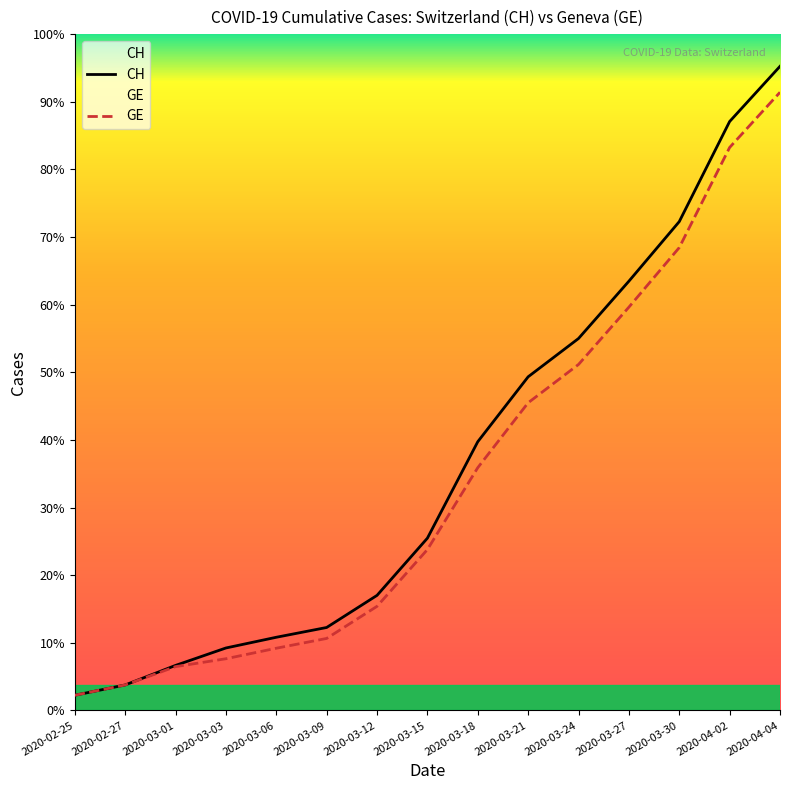

Does the chart display data point markers on the line(s)?

No